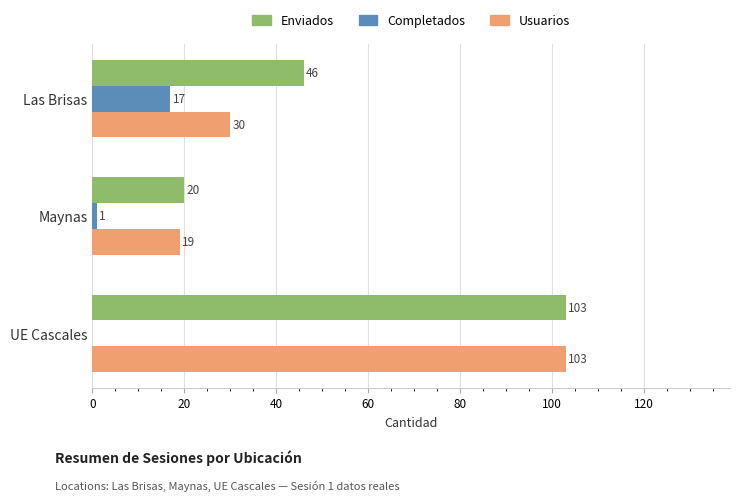

Read the Enviados value at Maynas.

20